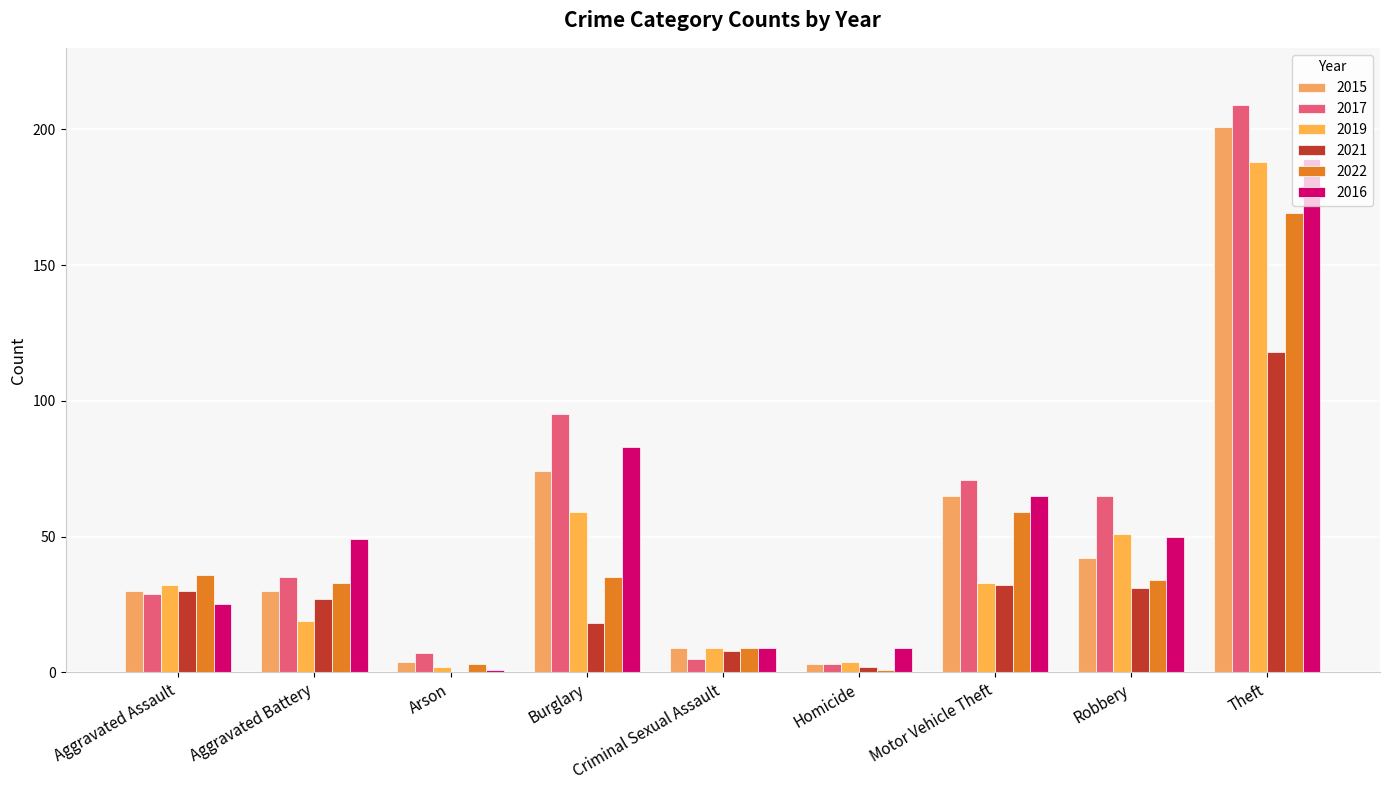

The 2019 series shows 51 at Robbery. True or false?

True